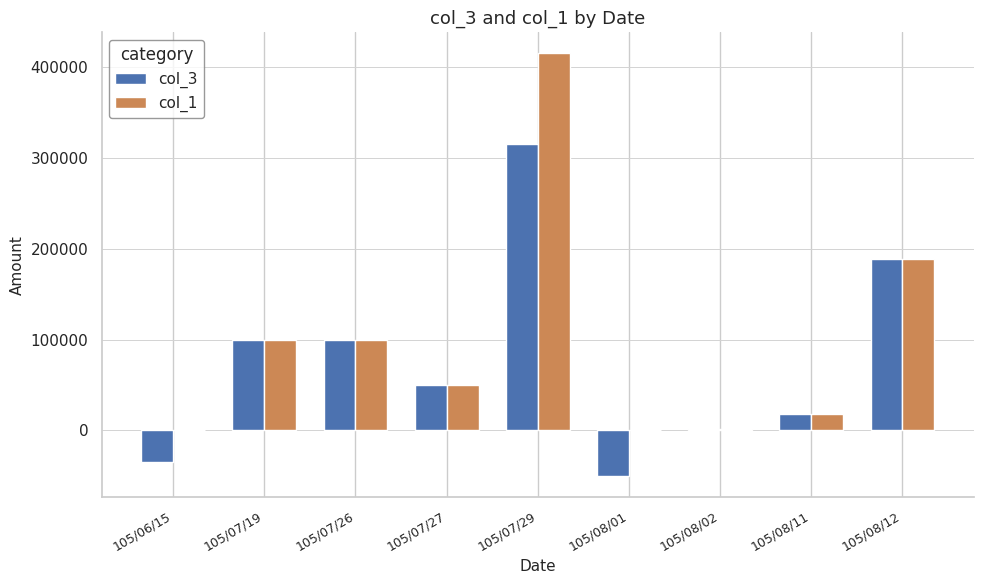

Which series has the largest total across all categories?

col_1